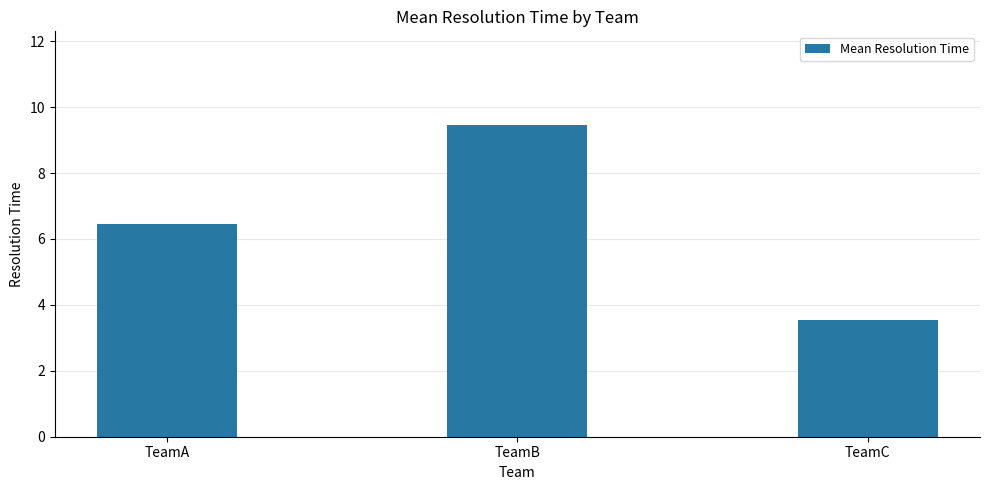

What is the average value?

6.5